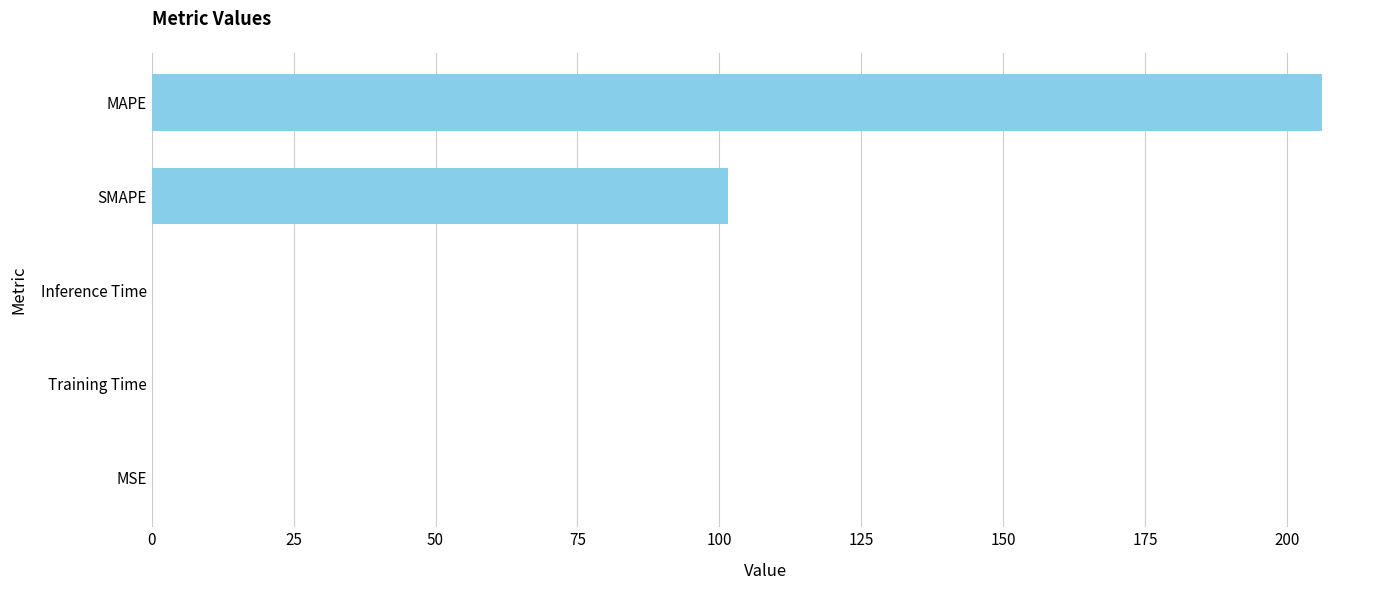

Which label corresponds to the largest value in the chart?

MAPE